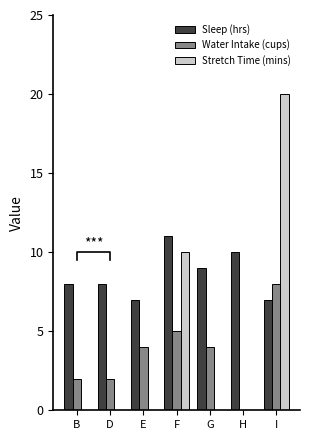

Rank the series by their maximum value, from lowest to highest.

Water Intake (cups), Sleep (hrs), Stretch Time (mins)